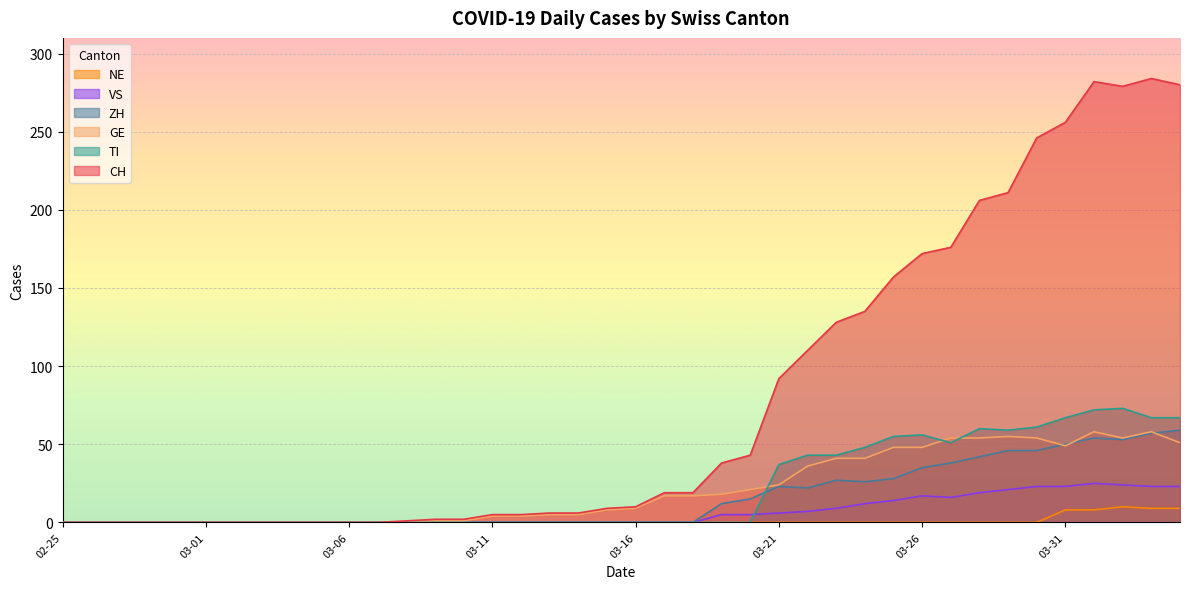

Is the value of ZH at 02-25 greater than the value of GE at 03-31?

No